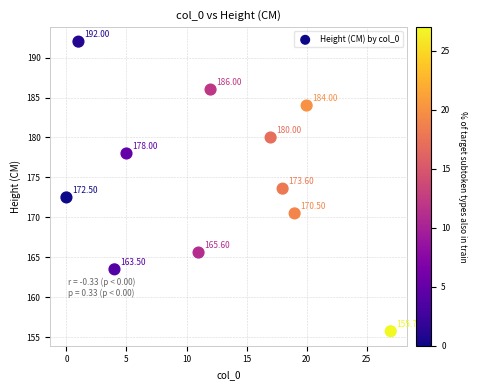

What is the range of X values (max minus min)?

27.0